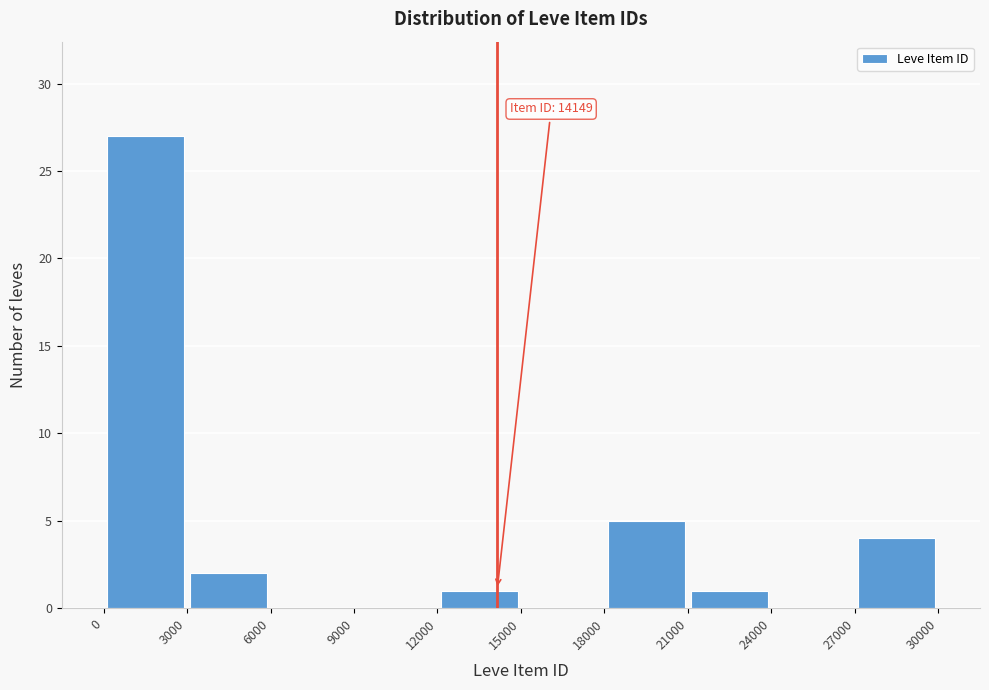

Which range on the x-axis has the tallest bar?

0 to 3000